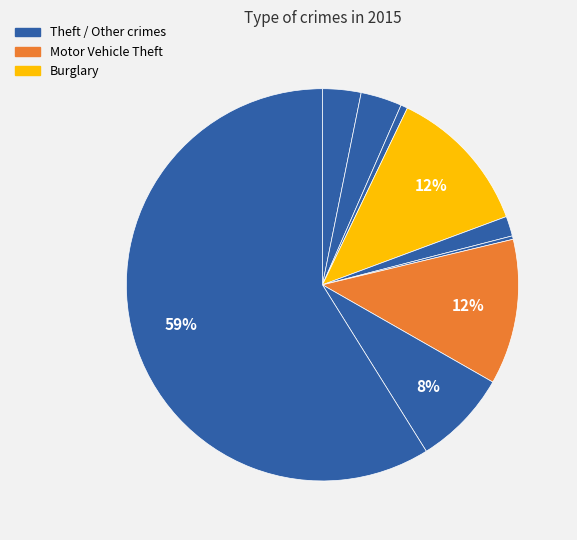

How many slices are in this pie chart?

9